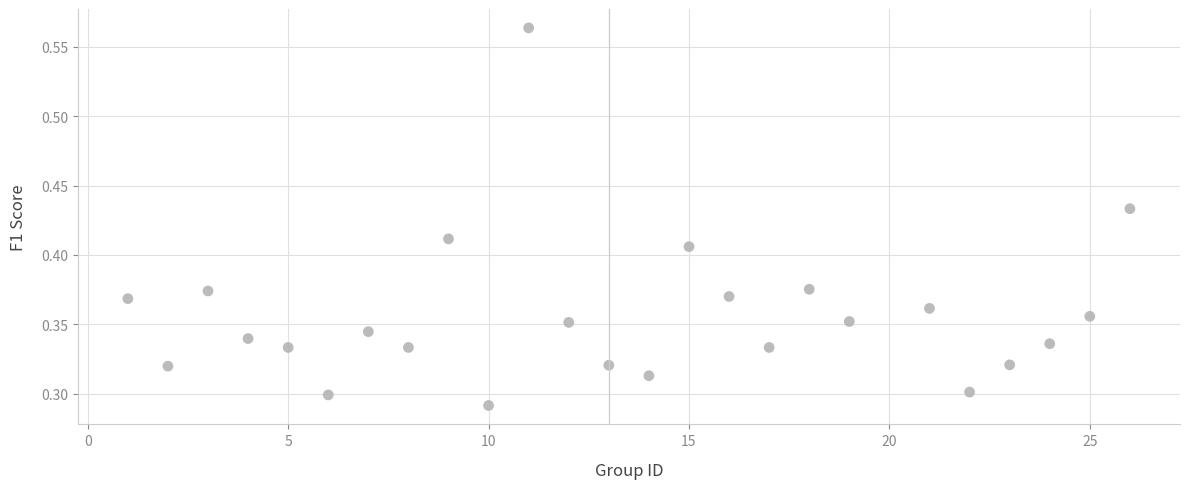

What is the range of X values (max minus min)?

25.0